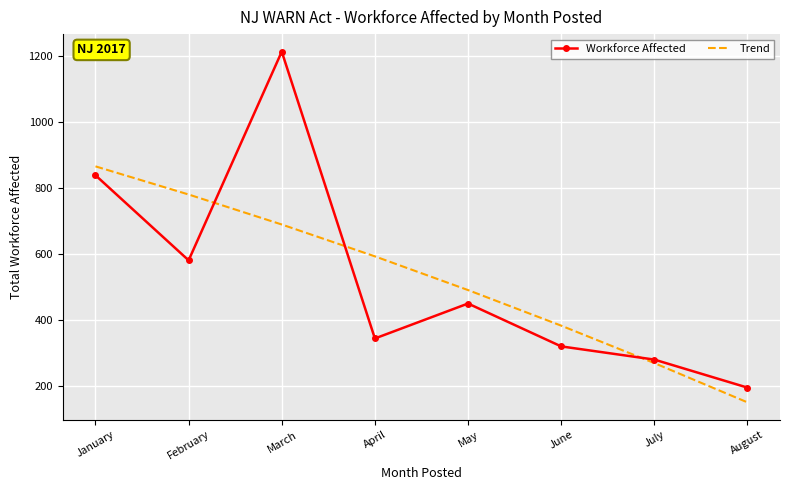

True or false: Workforce Affected has more than 0 points higher than both neighbors.

True